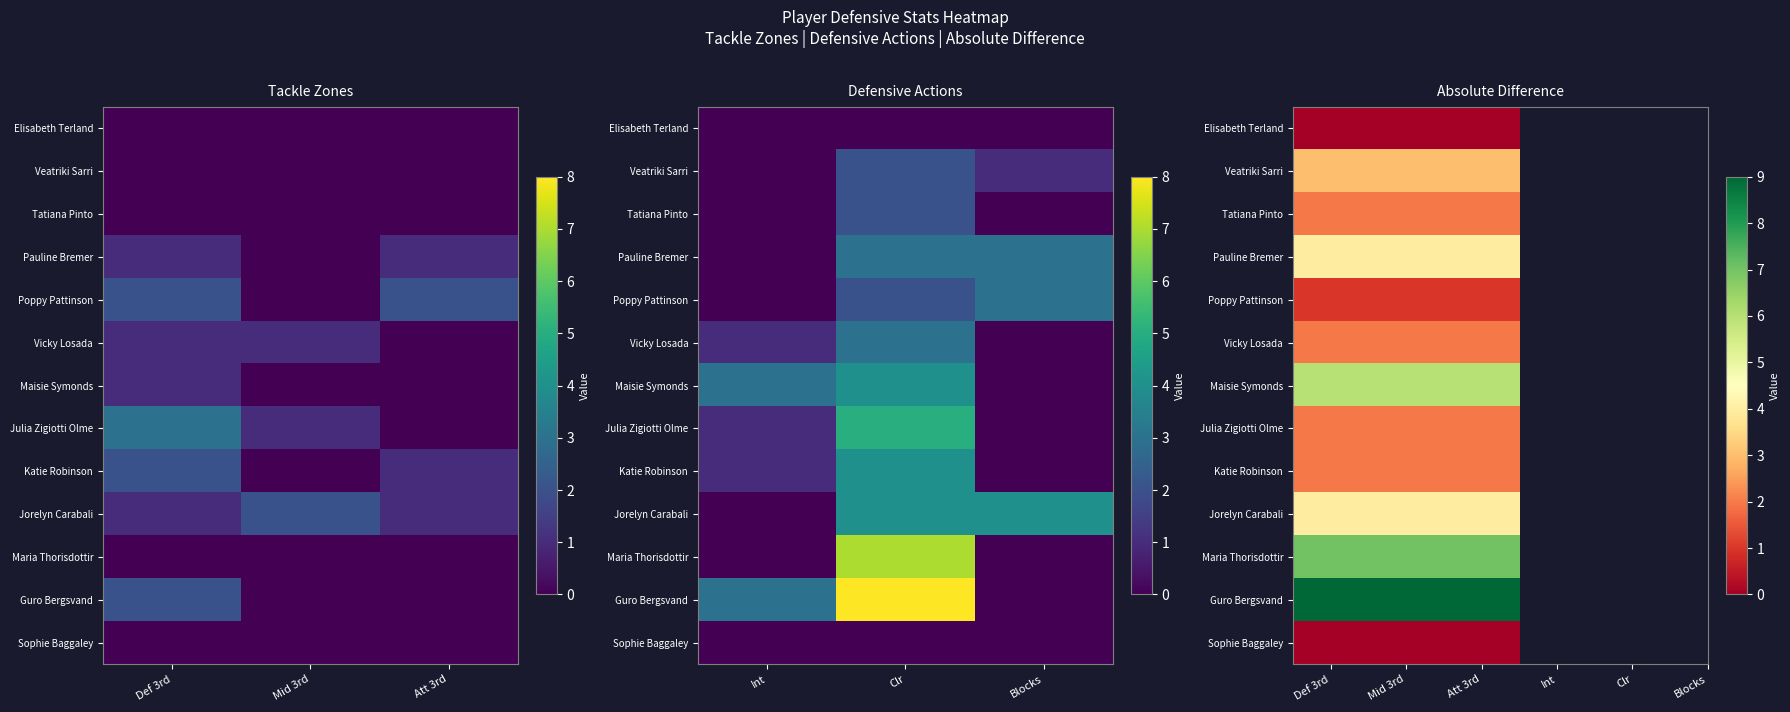

List the labels in order of Maisie Symonds value, largest first.

Def 3rd, Mid 3rd, Att 3rd